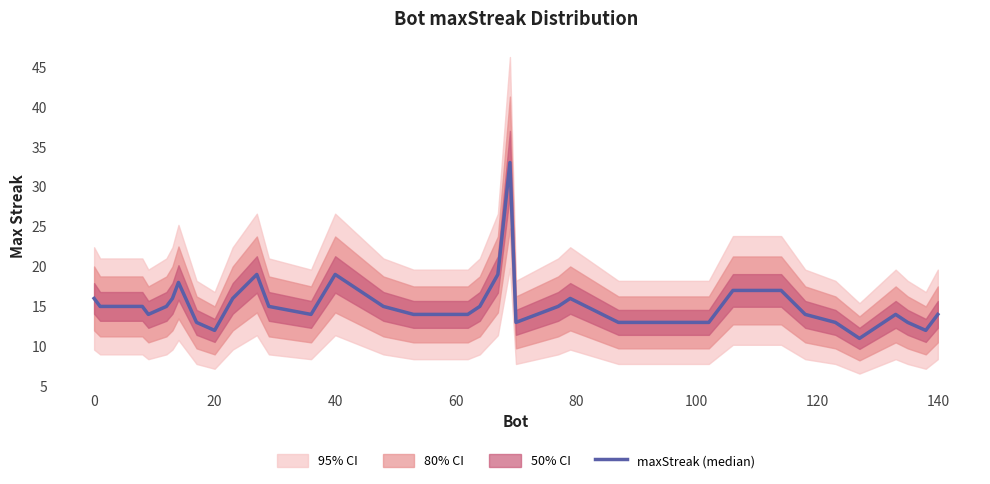

What is the difference between the second highest and second lowest values?

7